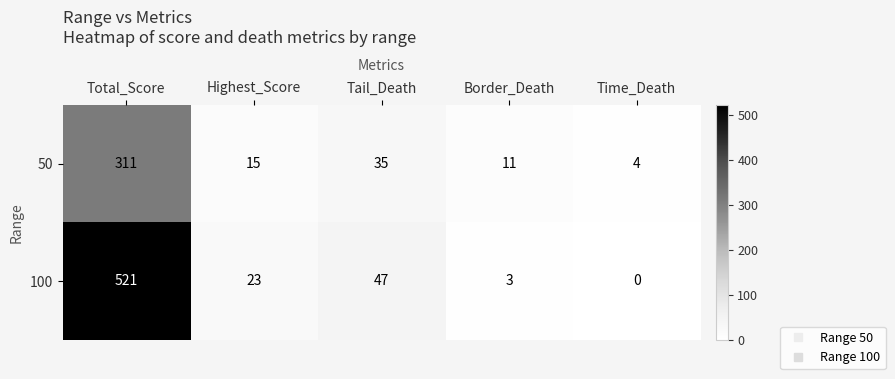

The 100 series shows 232 at Total_Score. True or false?

False